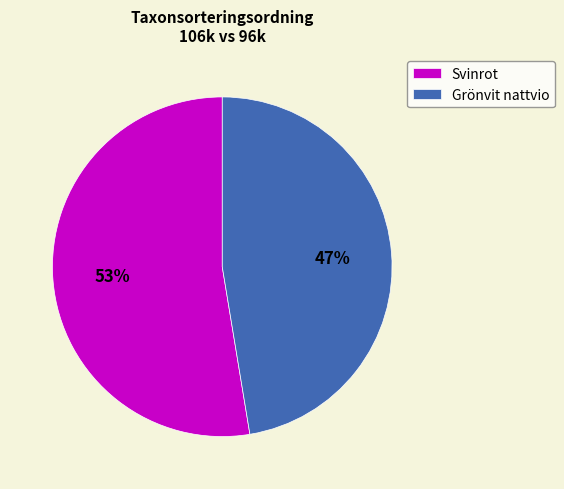

Combined, do Grönvit nattvio and Svinrot account for over 50%?

Yes